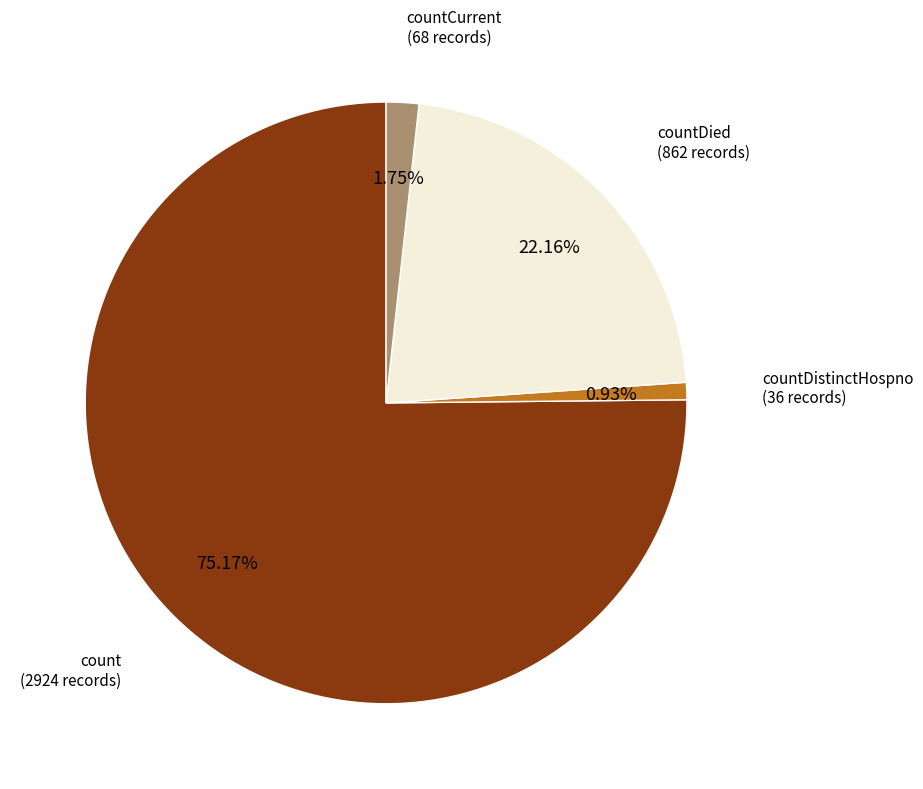

Is there a majority slice in this chart?

Yes